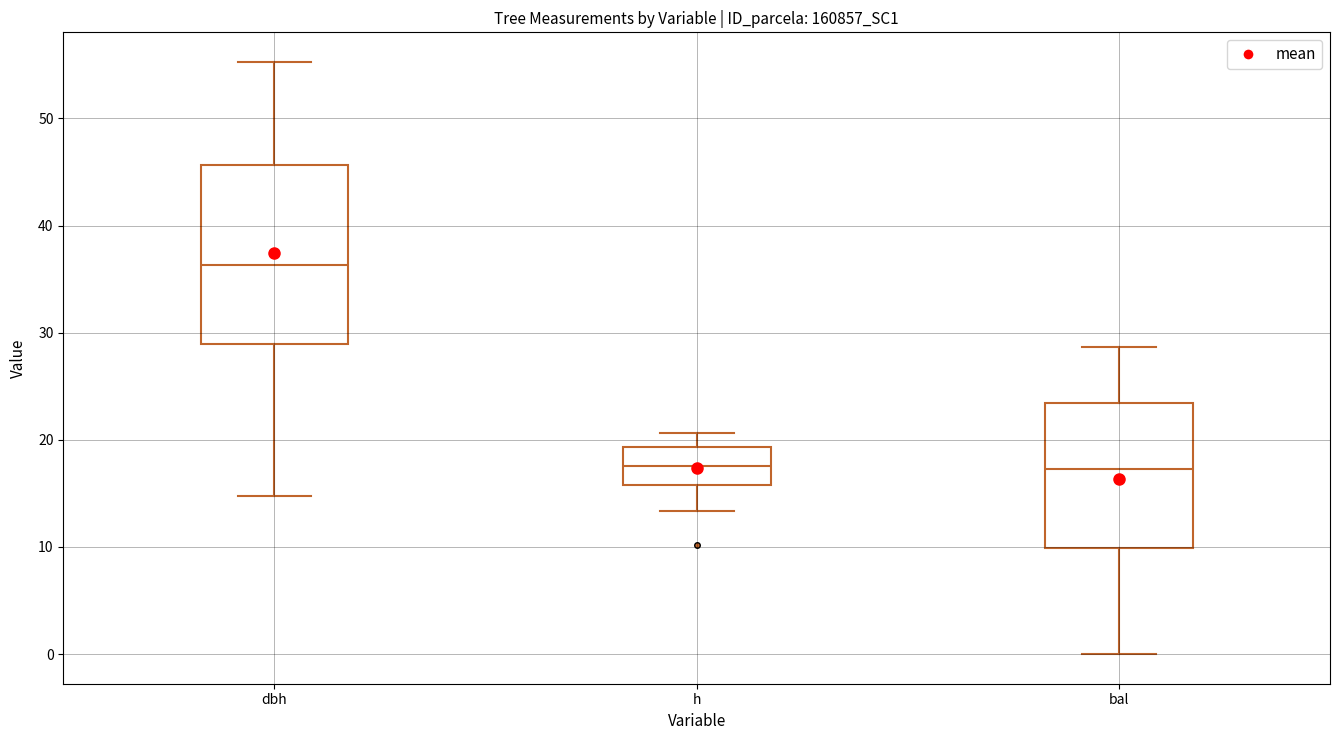

Which box is the tallest, from its lower edge to its upper edge?

dbh